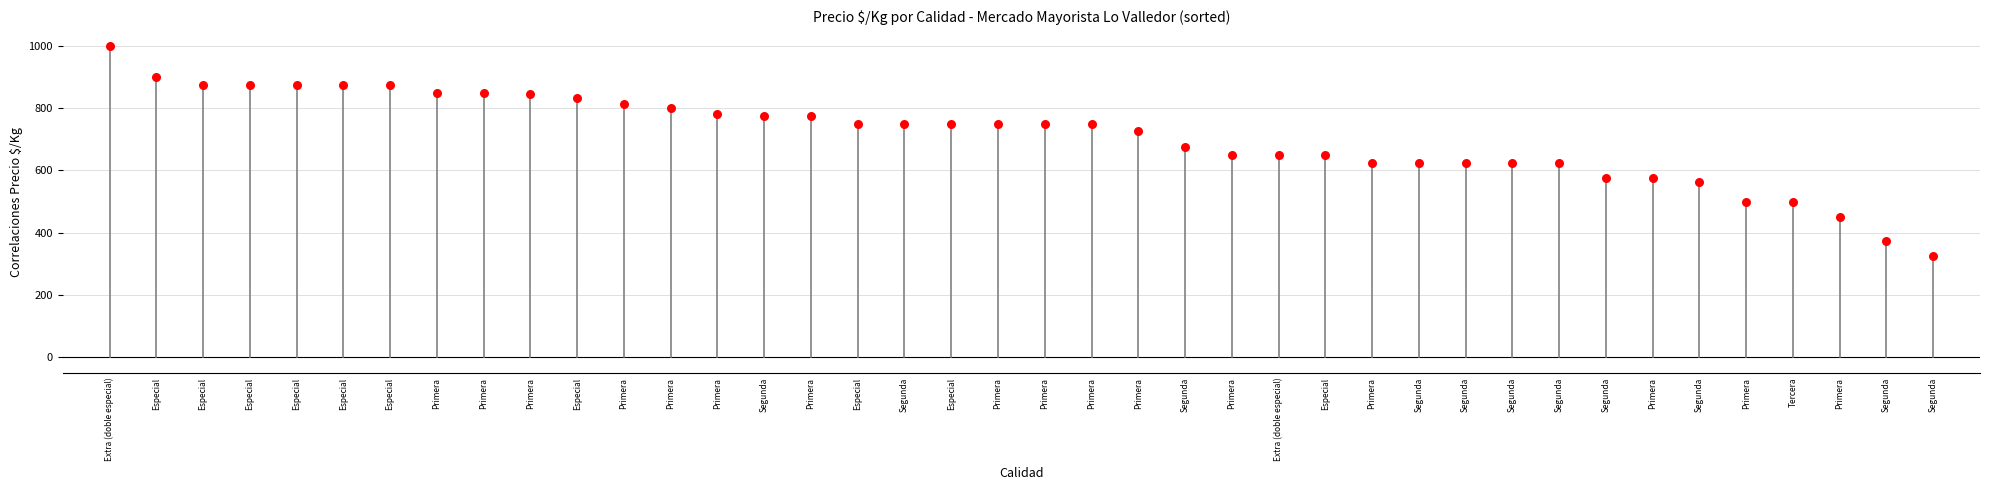

What is the range of Y values (max minus min)?

675